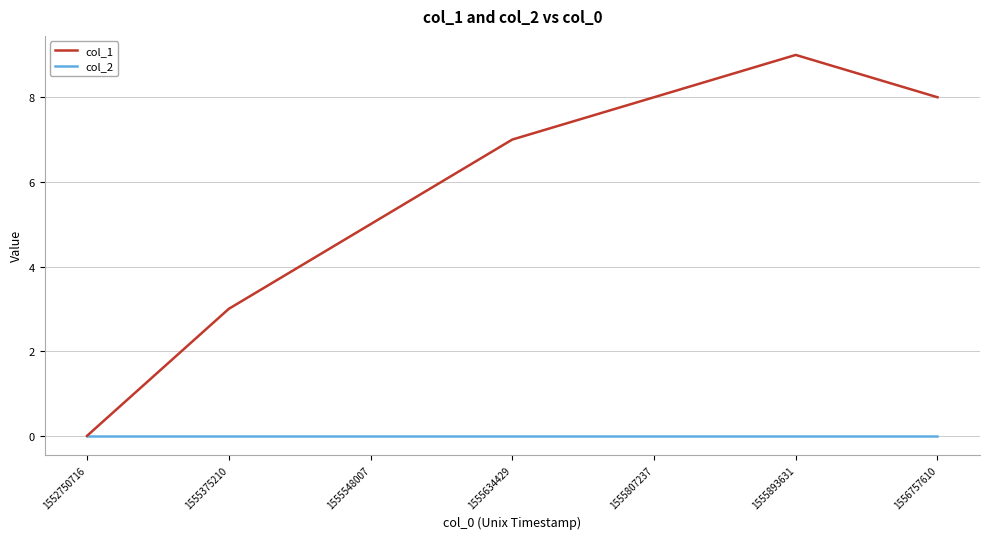

Reading right to left, extract all data points from this chart.

col_1: 1556757610=8	1555893631=9	1555807237=8	1555634429=7	1555548007=5	1555375210=3	1552750716=0
col_2: 1556757610=0	1555893631=0	1555807237=0	1555634429=0	1555548007=0	1555375210=0	1552750716=0